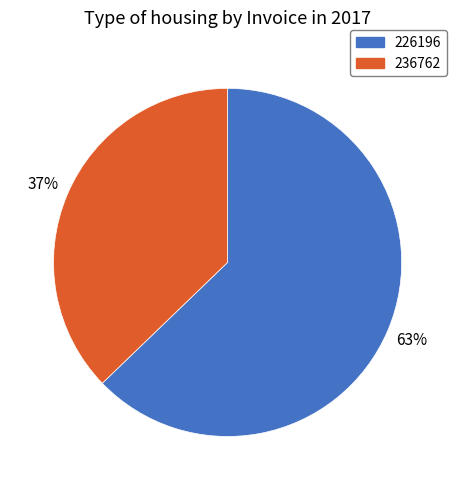

Which has a higher value, 236762 or 226196?

226196